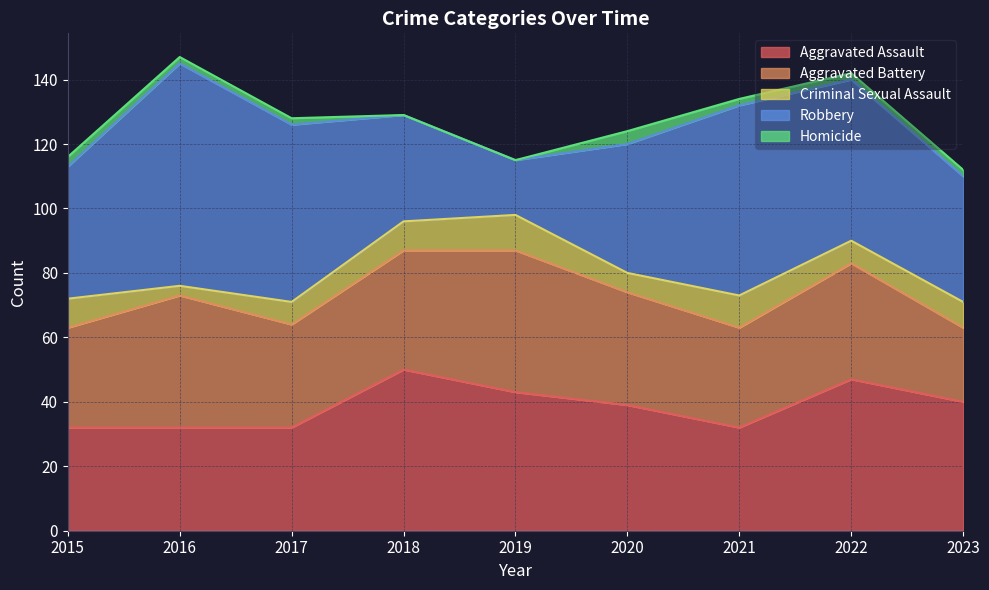

True or false: Criminal Sexual Assault and Robbery cross at least once.

False